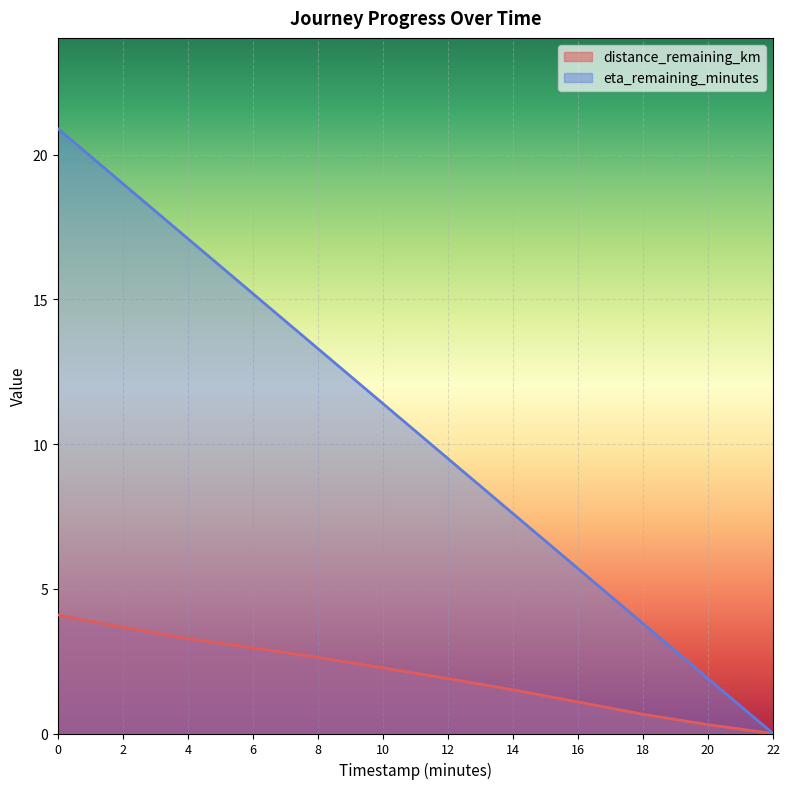

What is the sum of all eta_remaining_minutes values?

125.4